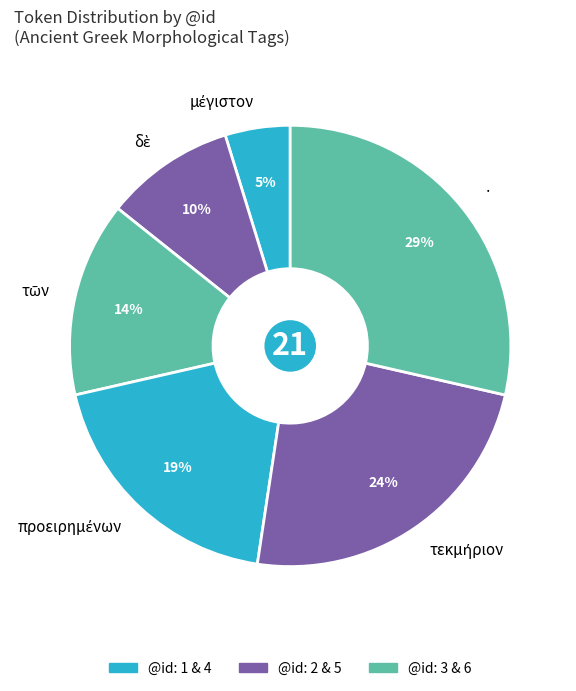

To the nearest percent, what percentage of the pie is ·?

29%